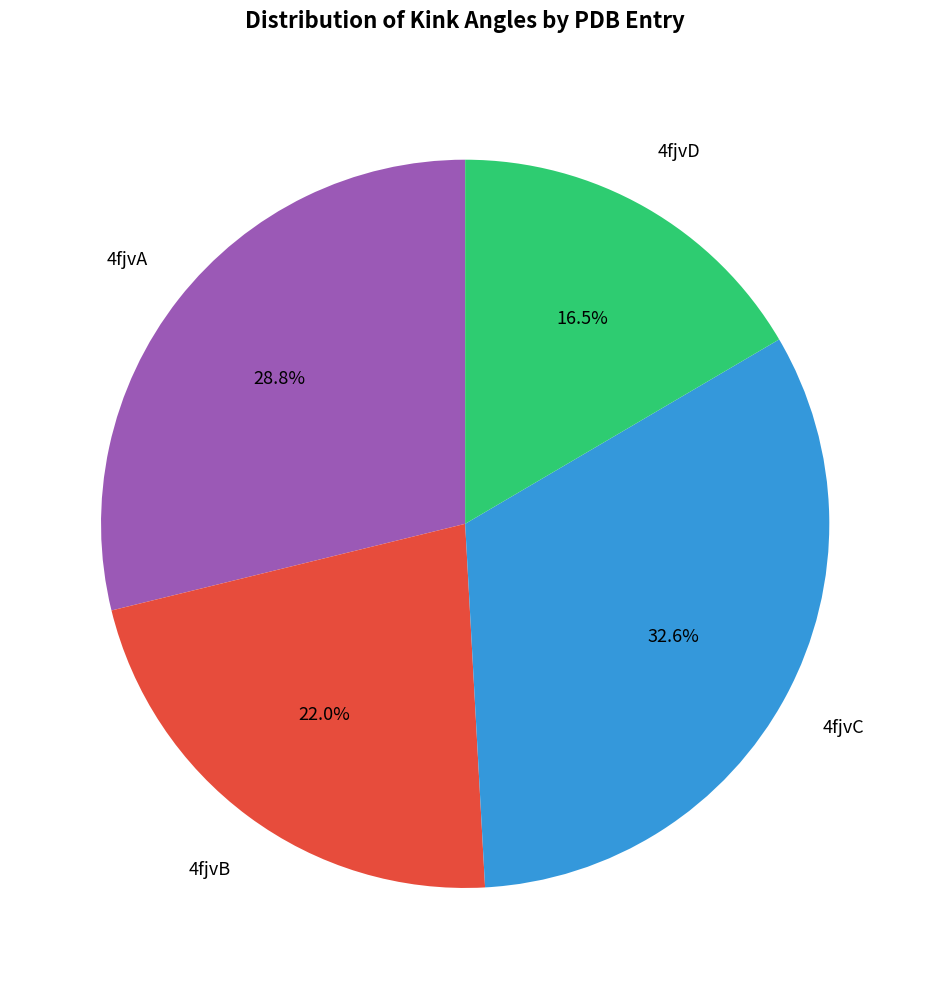

Does any single category account for the majority?

No